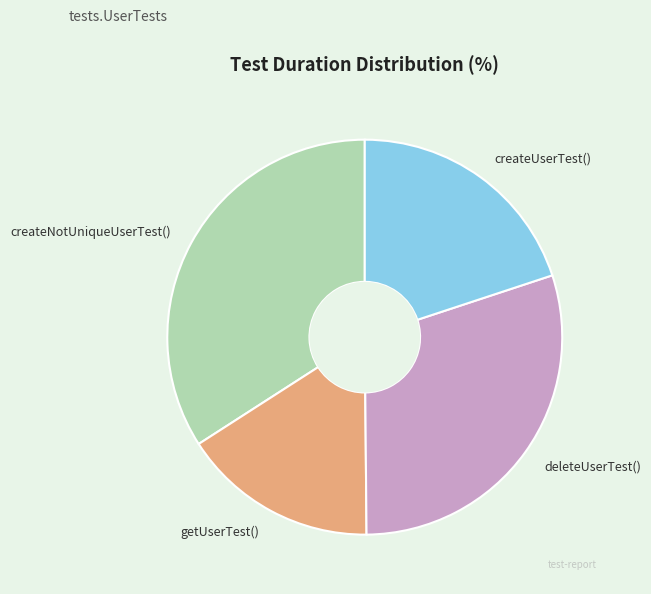

Rank the categories by value from lowest to highest.

getUserTest(), createUserTest(), deleteUserTest(), createNotUniqueUserTest()